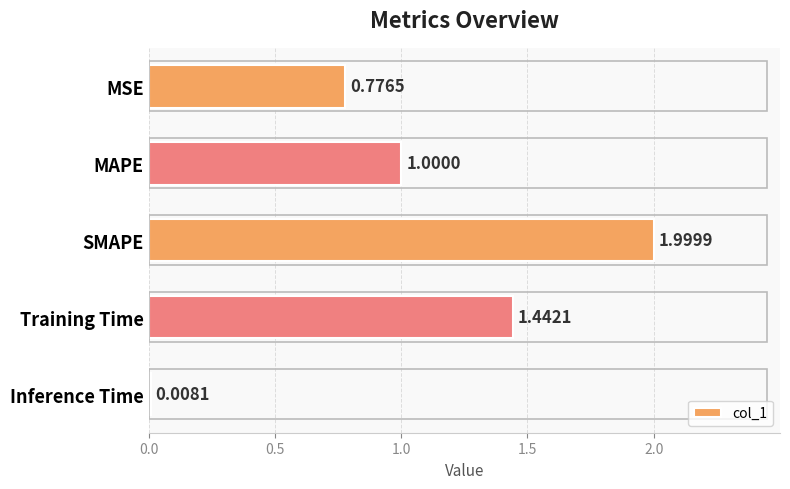

Does the chart contain any negative values?

No